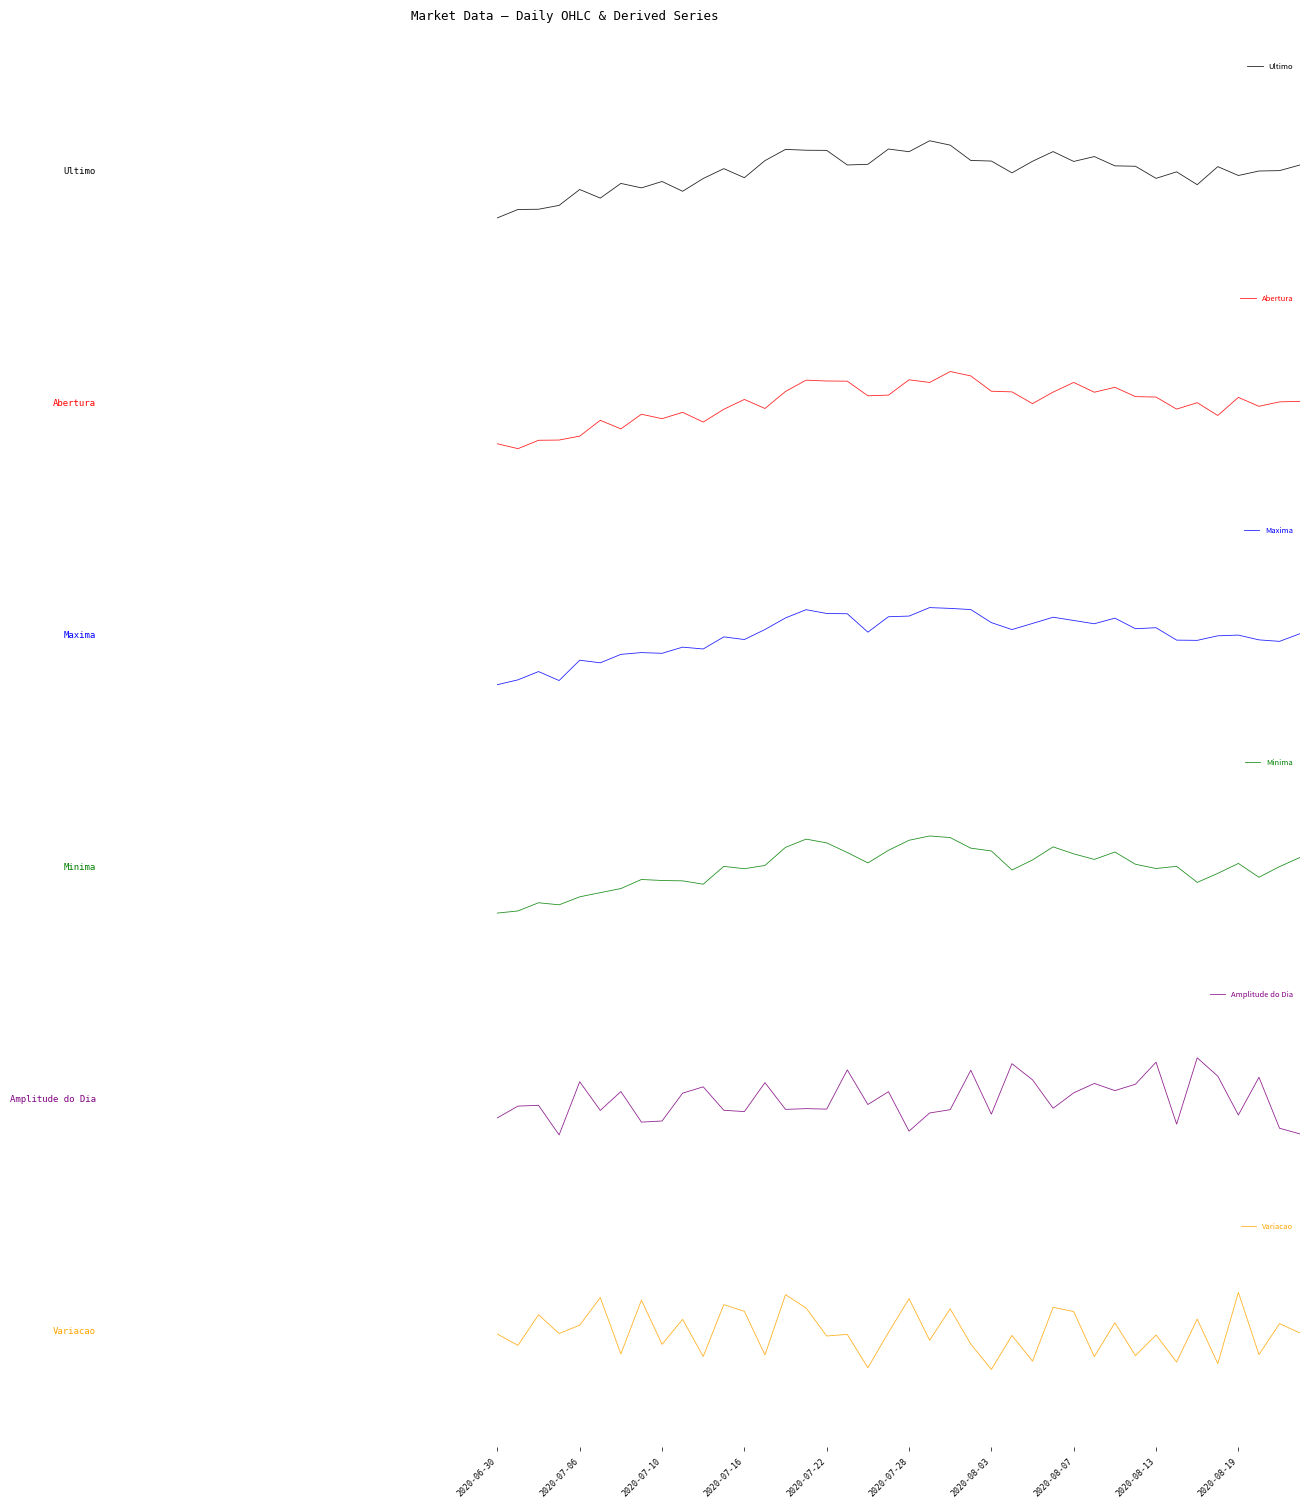

Reading left to right, list all the values displayed in this chart.

Ultimo: -0.6	-0.5	-0.5	-0.4	-0.2	-0.3	-0.2	-0.2	-0.1	-0.3	-0.1	0.0	-0.1	0.1	0.3	0.3	0.3	0.1	0.1	0.3	0.3	0.4	0.3	0.1	0.1	-0.0	0.1	0.3	0.1	0.2	0.1	0.1	-0.1	-0.0	-0.2	0.1	-0.0	0.0	0.0	0.1
Abertura: -0.5	-0.6	-0.5	-0.5	-0.4	-0.2	-0.3	-0.1	-0.2	-0.1	-0.2	-0.1	0.1	-0.1	0.2	0.3	0.3	0.3	0.1	0.1	0.3	0.3	0.4	0.4	0.2	0.2	0.0	0.1	0.3	0.1	0.2	0.1	0.1	-0.1	0.0	-0.2	0.1	-0.0	0.0	0.0
Maxima: -0.6	-0.6	-0.5	-0.6	-0.3	-0.4	-0.2	-0.2	-0.2	-0.1	-0.2	-0.0	-0.1	0.1	0.2	0.3	0.3	0.3	0.0	0.2	0.3	0.4	0.4	0.3	0.2	0.1	0.2	0.2	0.2	0.2	0.2	0.1	0.1	-0.1	-0.1	-0.0	0.0	-0.1	-0.1	0.0
Minima: -0.6	-0.6	-0.5	-0.5	-0.4	-0.3	-0.3	-0.2	-0.2	-0.2	-0.2	0.0	-0.0	0.0	0.3	0.4	0.3	0.2	0.1	0.2	0.4	0.4	0.4	0.3	0.2	-0.0	0.1	0.3	0.2	0.1	0.2	0.0	-0.0	0.0	-0.2	-0.1	0.1	-0.1	0.0	0.1
Amplitude do Dia: -0.2	-0.1	-0.1	-0.5	0.2	-0.1	0.1	-0.3	-0.3	0.1	0.2	-0.1	-0.2	0.2	-0.1	-0.1	-0.1	0.4	-0.1	0.1	-0.4	-0.2	-0.1	0.4	-0.2	0.5	0.3	-0.1	0.1	0.2	0.1	0.2	0.5	-0.3	0.5	0.3	-0.2	0.3	-0.4	-0.4
Variacao: -0.0	-0.2	0.2	-0.0	0.1	0.4	-0.3	0.4	-0.2	0.2	-0.3	0.3	0.3	-0.3	0.5	0.3	-0.1	-0.0	-0.5	-0.0	0.4	-0.1	0.3	-0.2	-0.5	-0.0	-0.4	0.3	0.3	-0.3	0.1	-0.3	-0.0	-0.4	0.2	-0.4	0.5	-0.3	0.1	-0.0